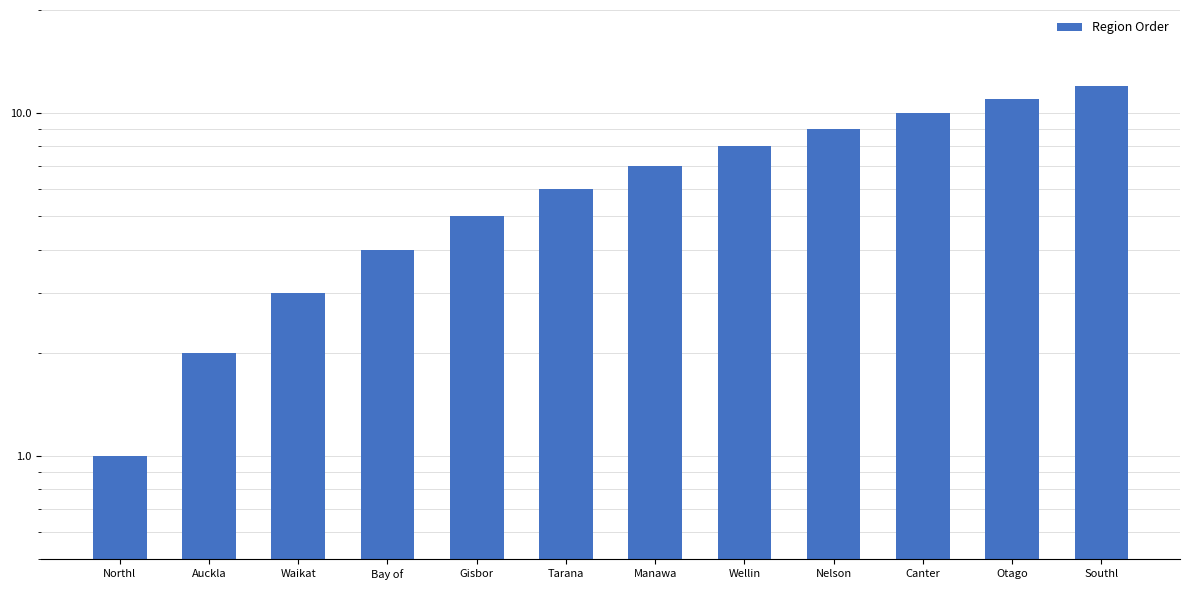

List the labels in order of value, smallest first.

Northl, Auckla, Waikat, Bay of, Gisbor, Tarana, Manawa, Wellin, Nelson, Canter, Otago, Southl